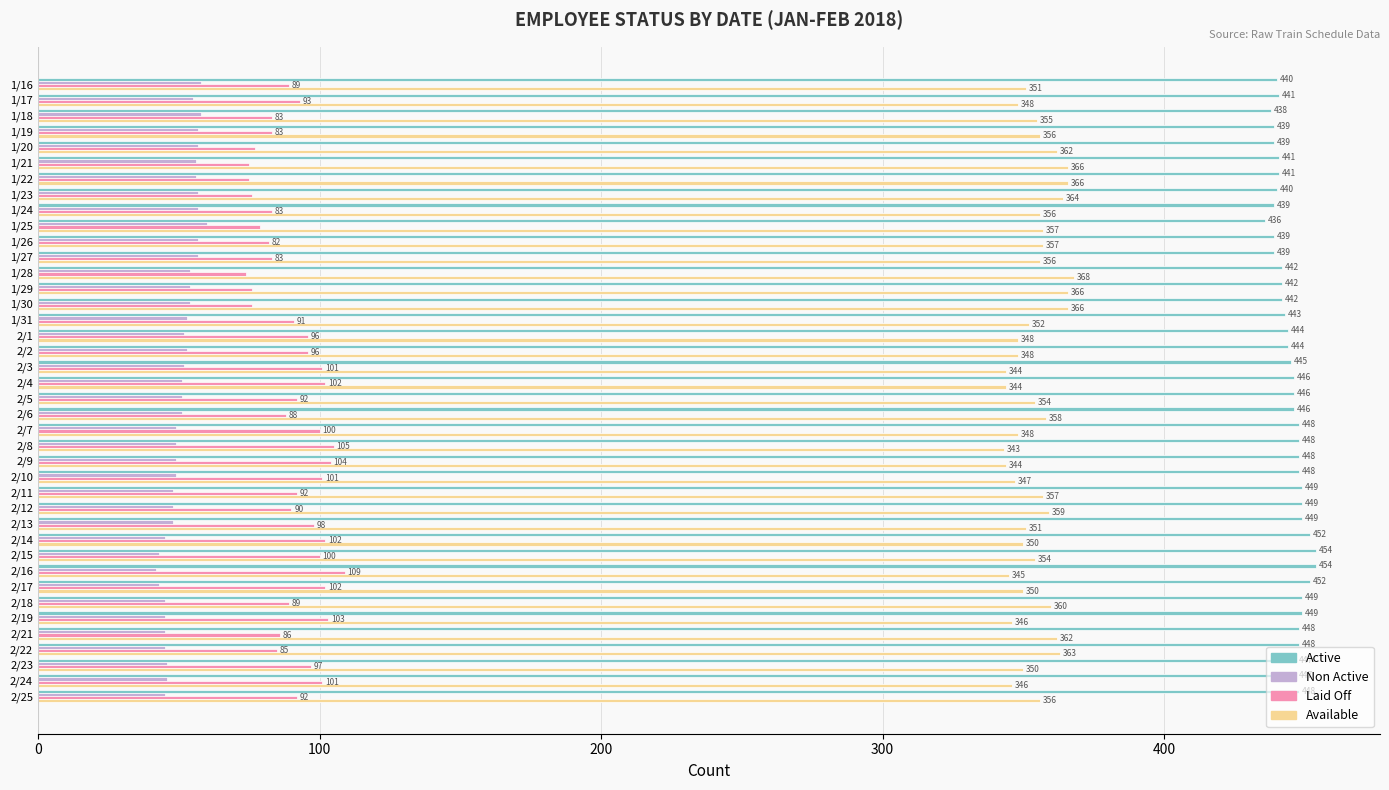

At how many categories does at least one series exceed 230?

40